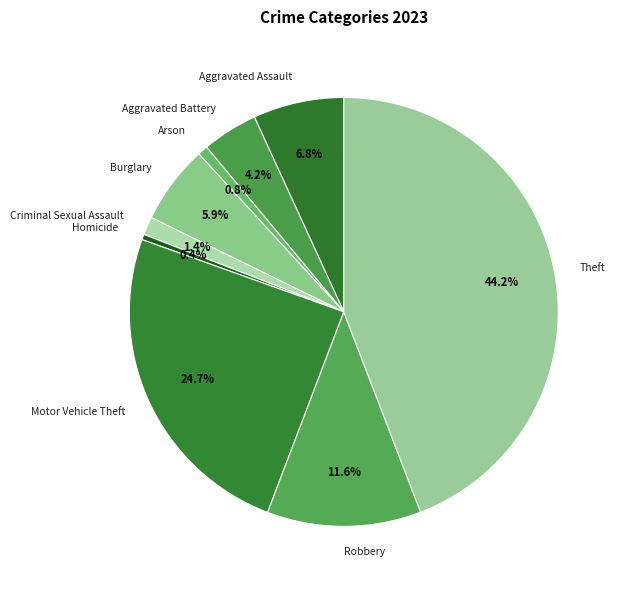

How many segments does this pie chart have?

9